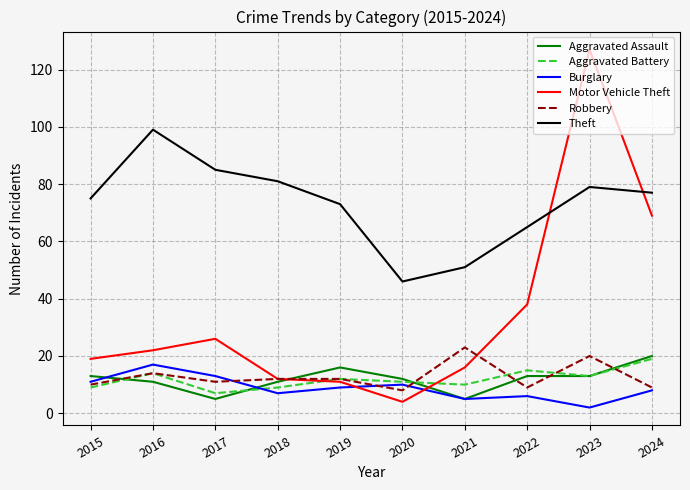

Which series changed the most between 2019 and 2022?

Motor Vehicle Theft